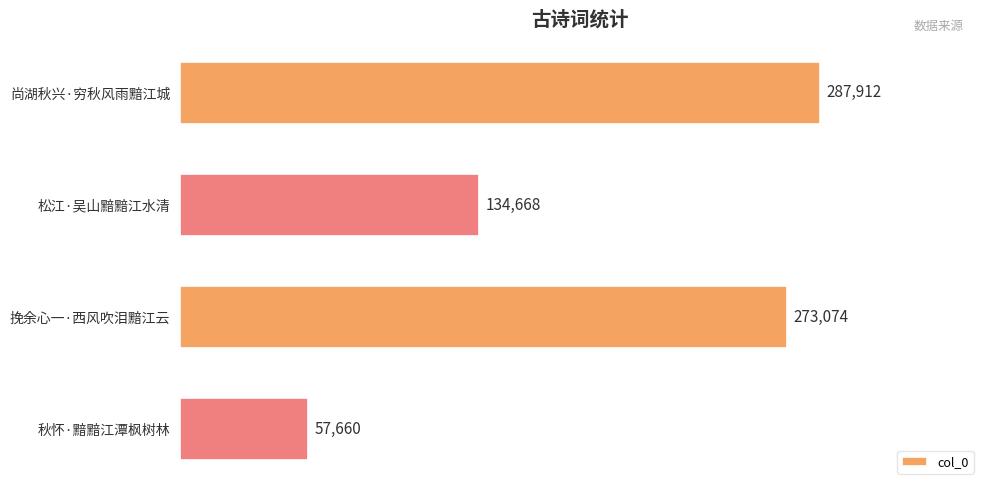

The value at 秋怀·黯黯江潭枫树林 is 57660. True or false?

True